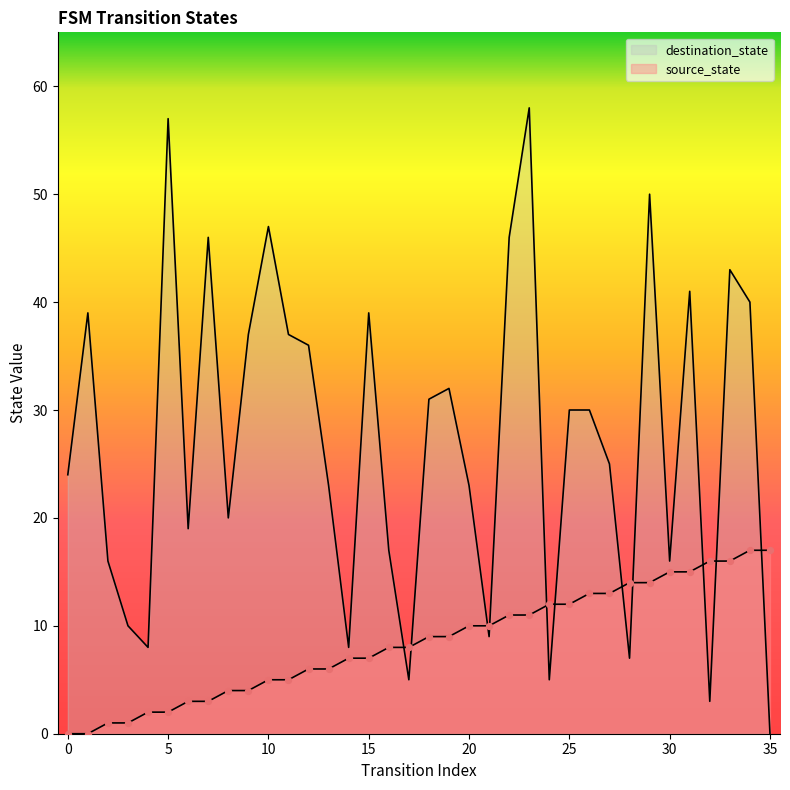

Which series reaches the minimum Y coordinate?

source_state